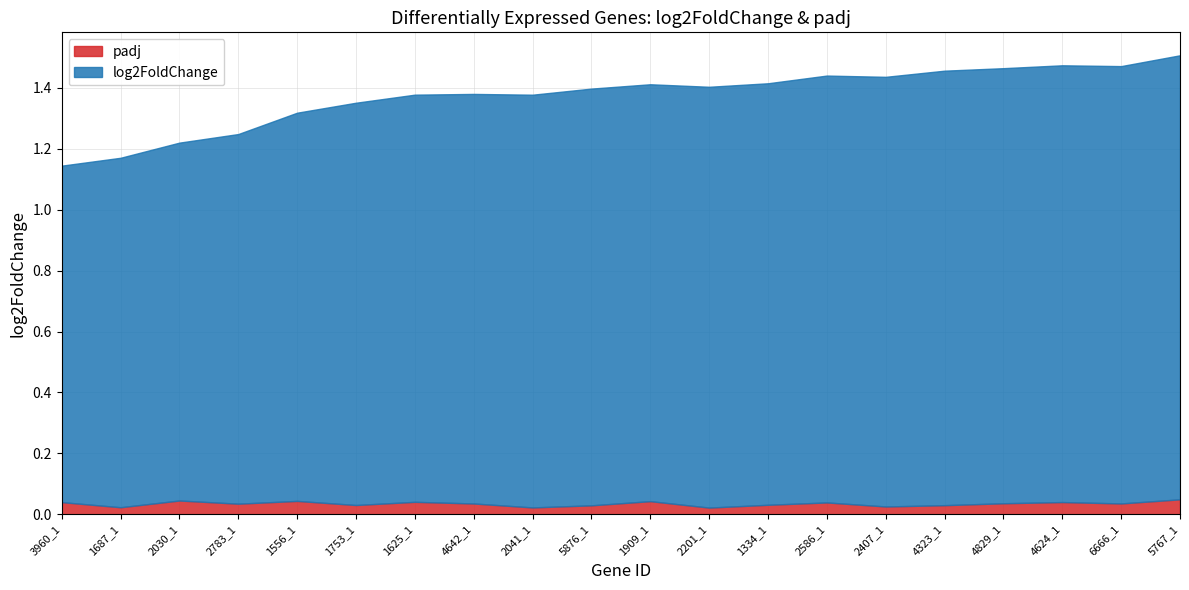

What are all the series names shown in the legend?

padj, log2FoldChange